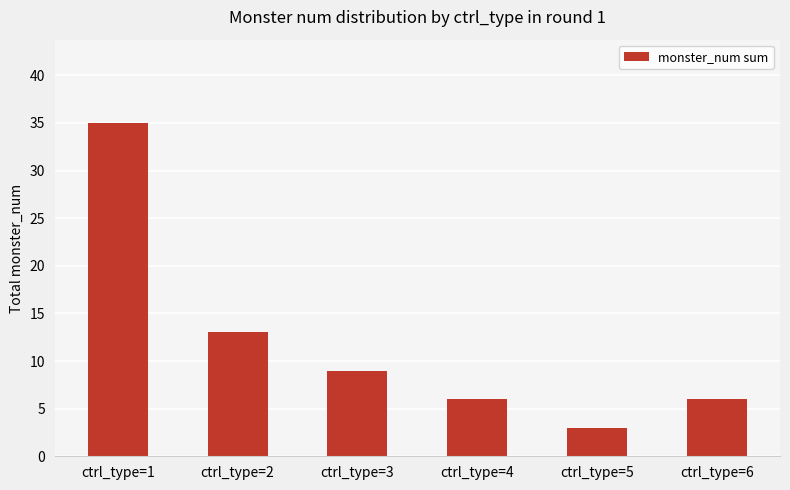

Count the number of categories in the chart.

6